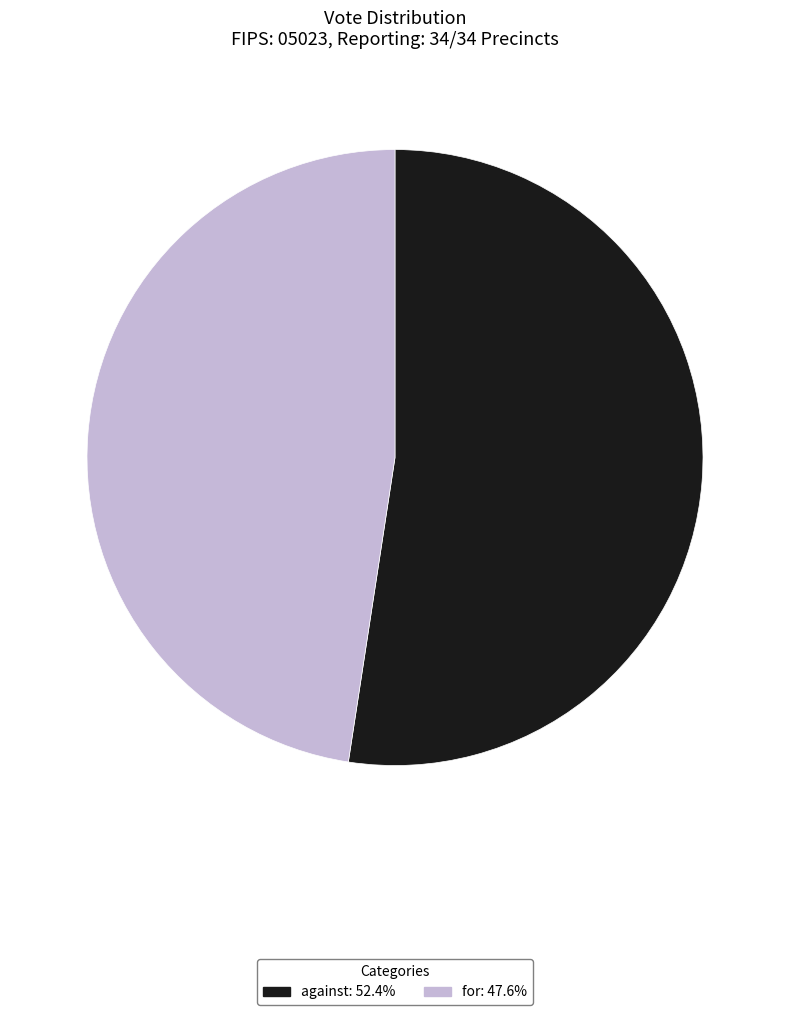

Which has a higher value, against or for?

against